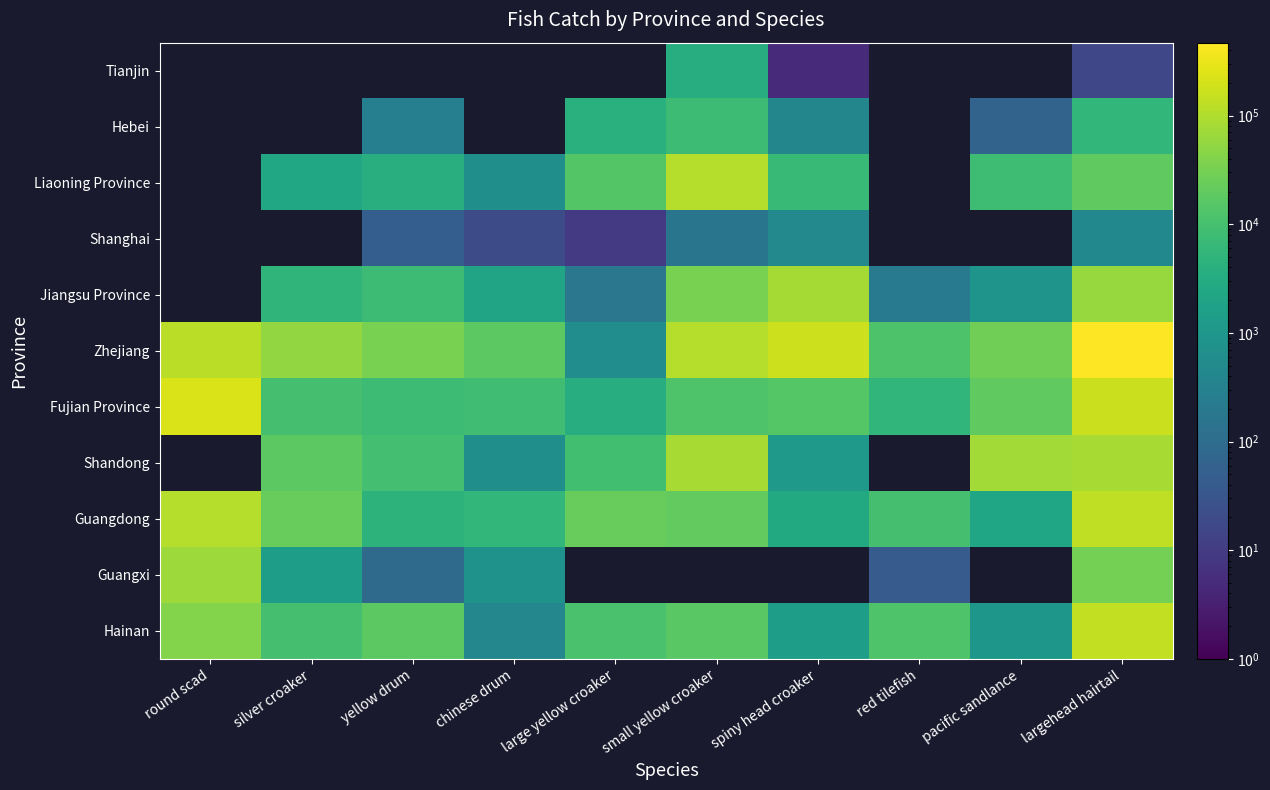

List the series in order of their peak value, lowest first.

Guangxi, Fujian Province, Shandong, Guangdong, Tianjin, Hebei, Liaoning Province, Shanghai, Jiangsu Province, Hainan, Zhejiang